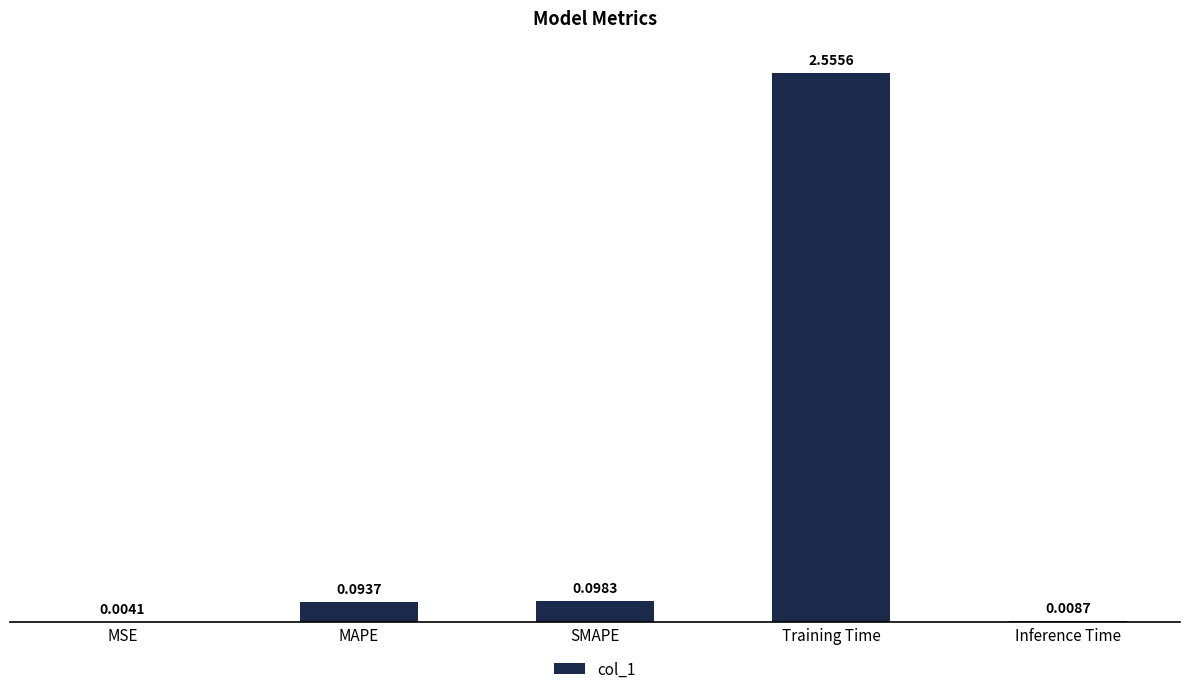

Between Training Time and Inference Time, which is larger?

Training Time